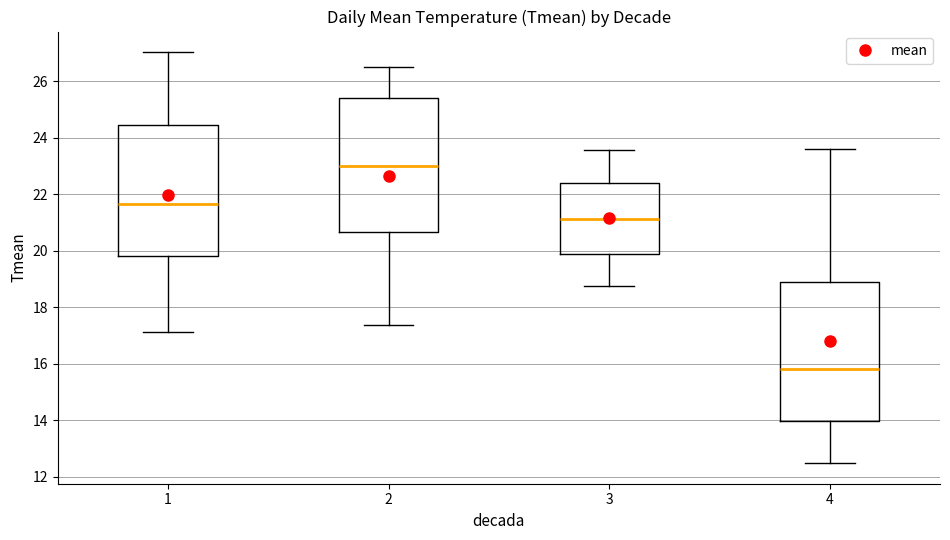

Which box has the lowest median line?

4